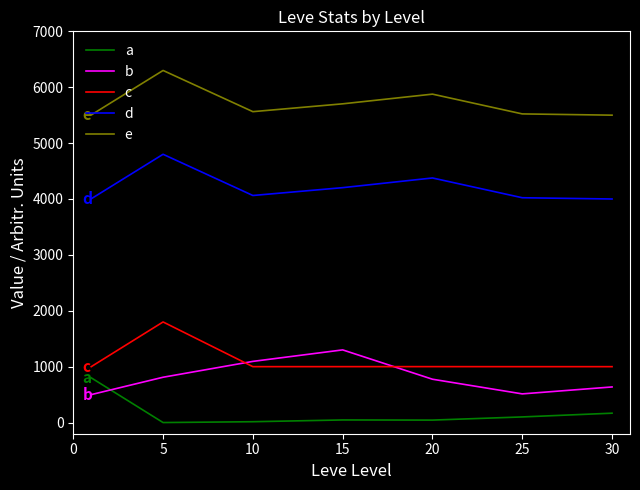

Which series has the largest total across all categories?

e